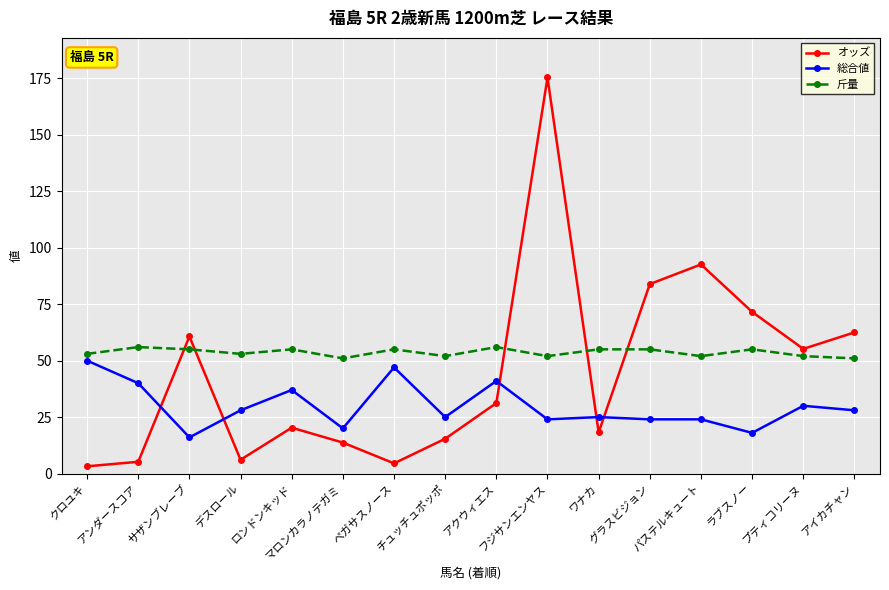

True or false: 斤量 and 総合値 cross at least once.

False